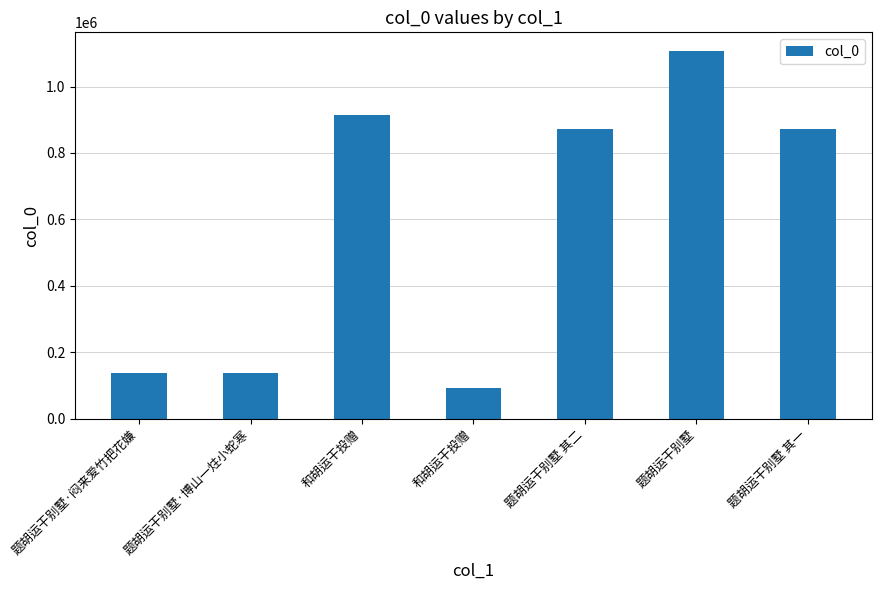

Approximately how many times larger is the value at 题胡运干别墅·闷来爱竹把花嫌 compared to 题胡运干别墅?

0.1